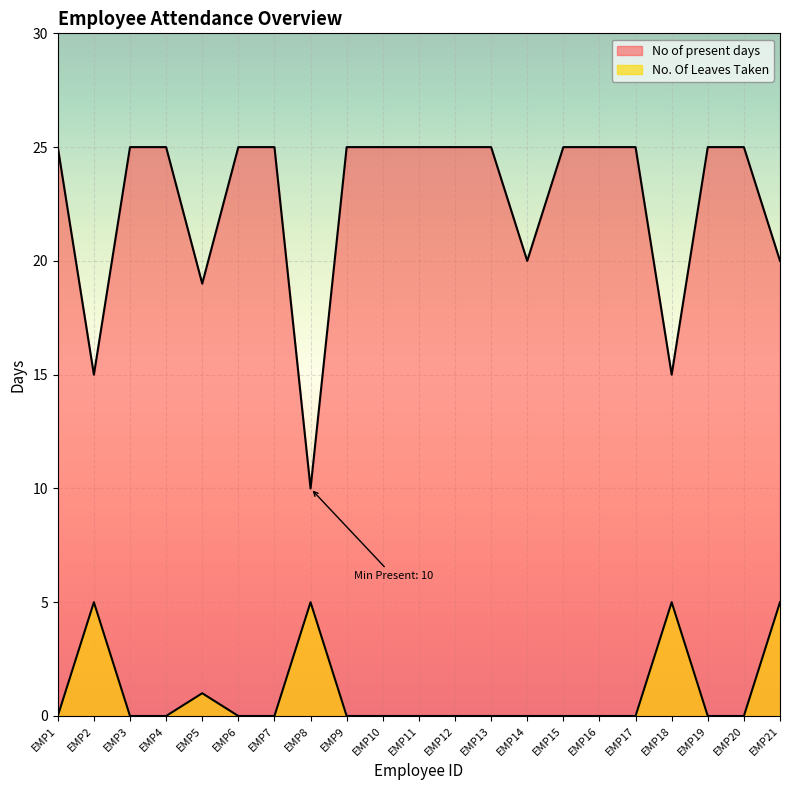

How many values in the No of present days series are below 25?

6